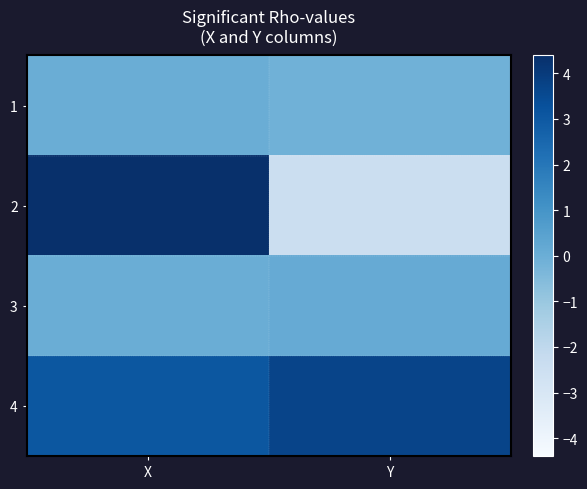

At X, list the series in order from smallest to largest.

1, 3, 4, 2